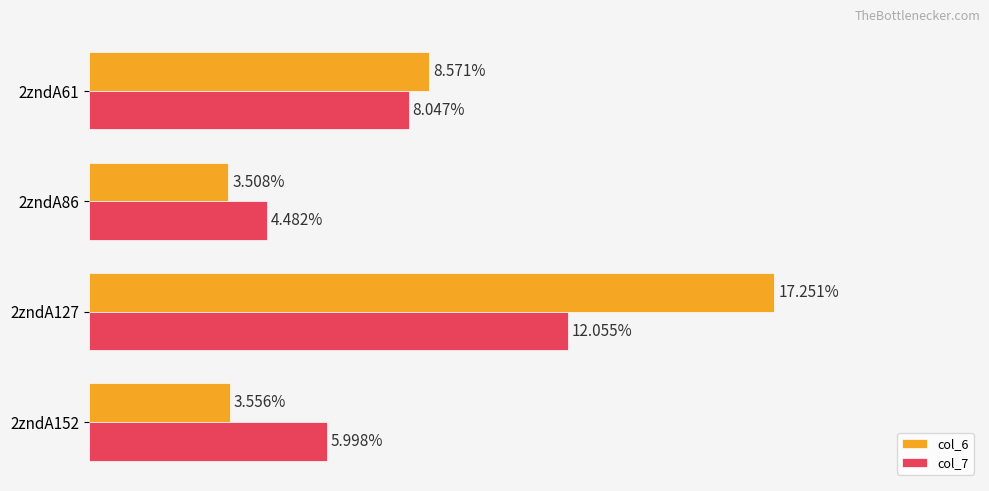

Rank the series by their maximum value, from highest to lowest.

col_6, col_7